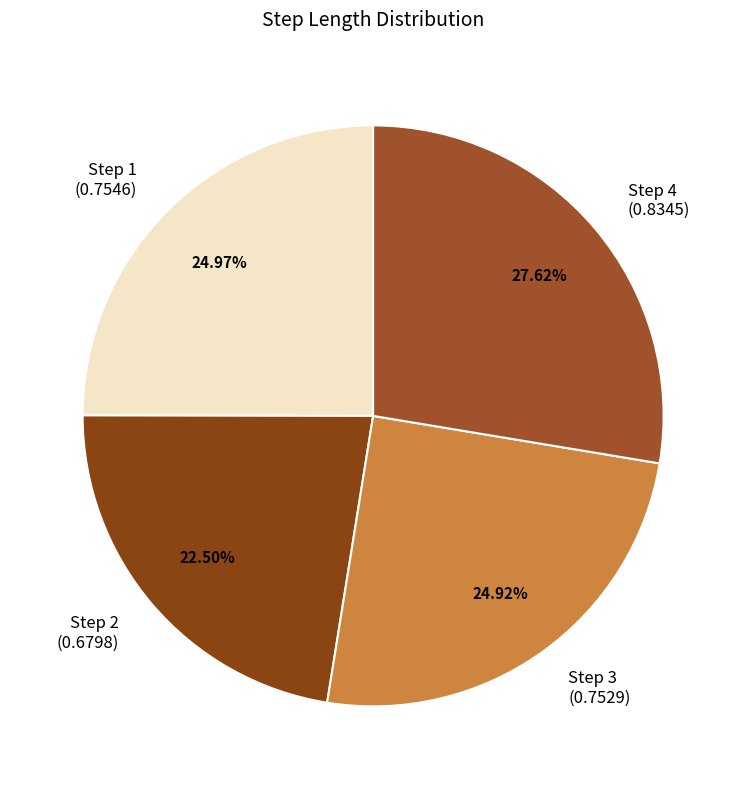

How many slices are in this pie chart?

4